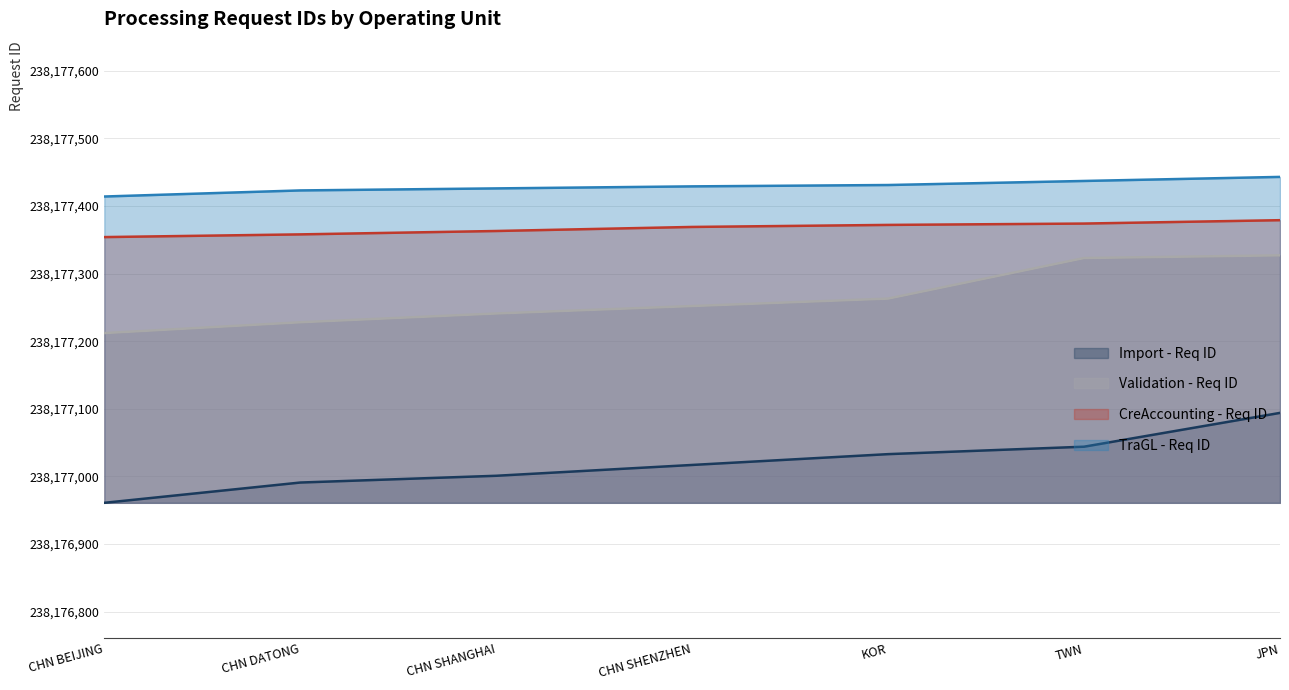

Rank the series at TWN from lowest to highest value.

Import - Req ID, Validation - Req ID, CreAccounting - Req ID, TraGL - Req ID